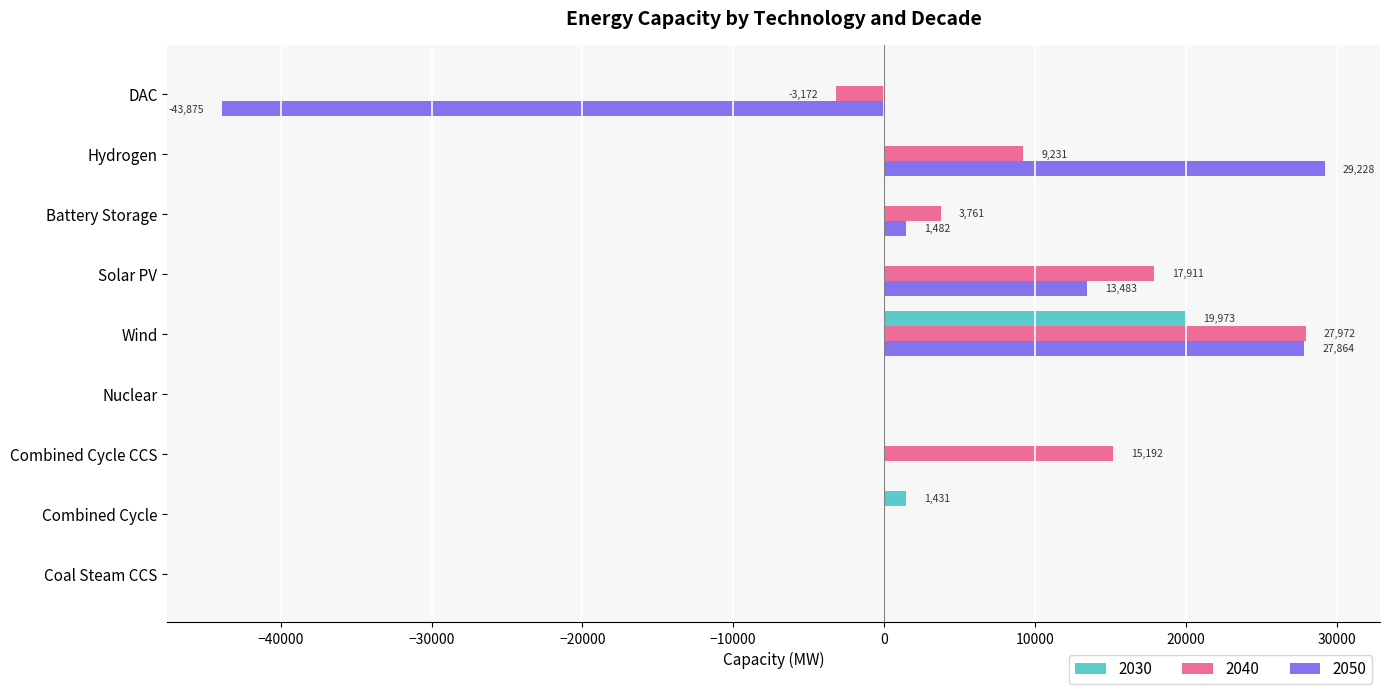

What is the sum of the 2040 values at Wind and Hydrogen?

37202.8